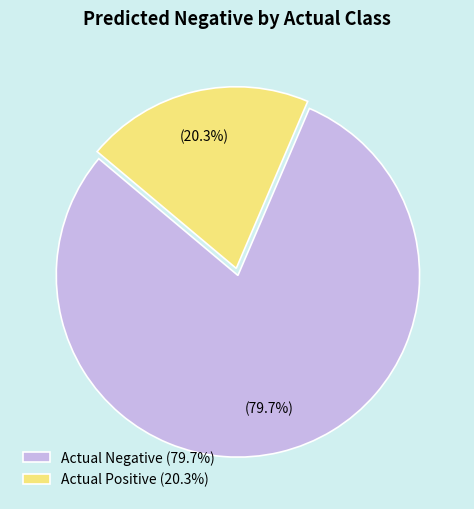

Rank the categories by value from lowest to highest.

Actual Positive, Actual Negative